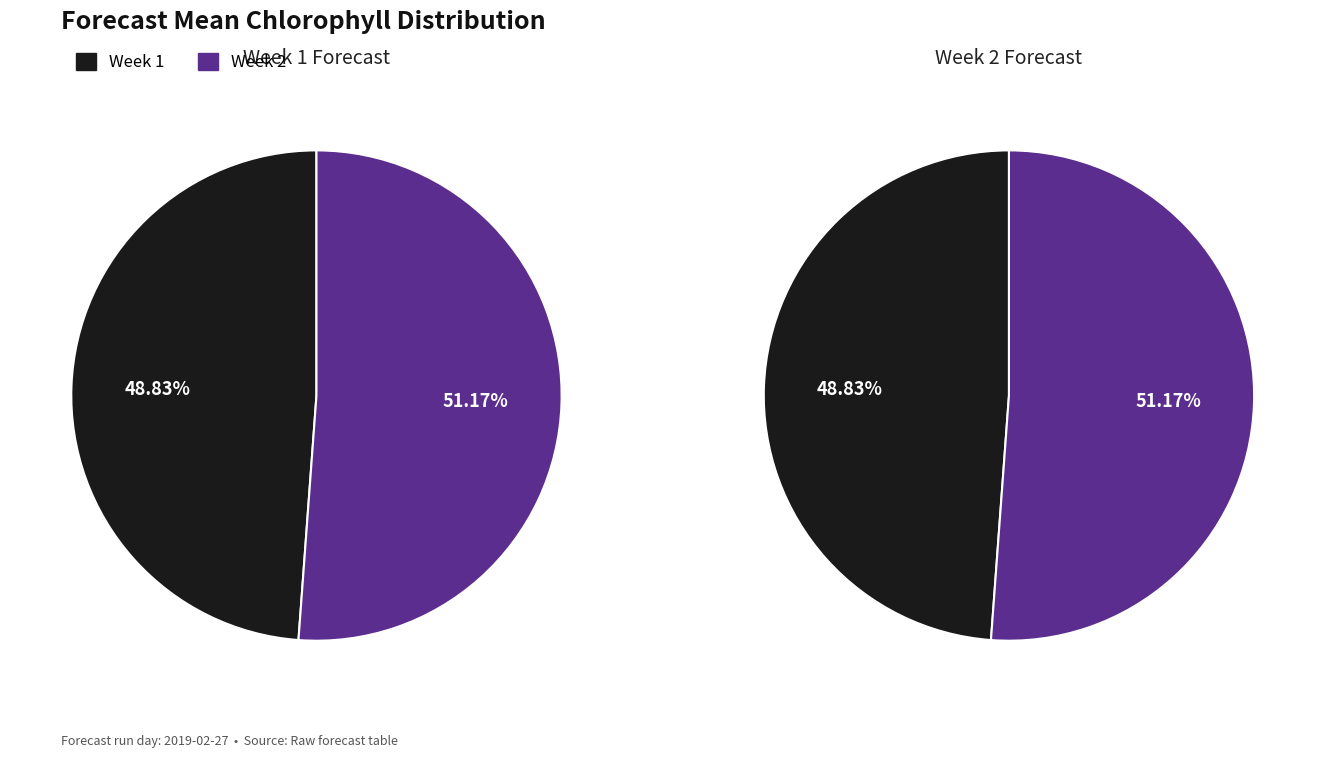

To the nearest percent, what is the combined percentage of Week 1 and Week 2?

100%